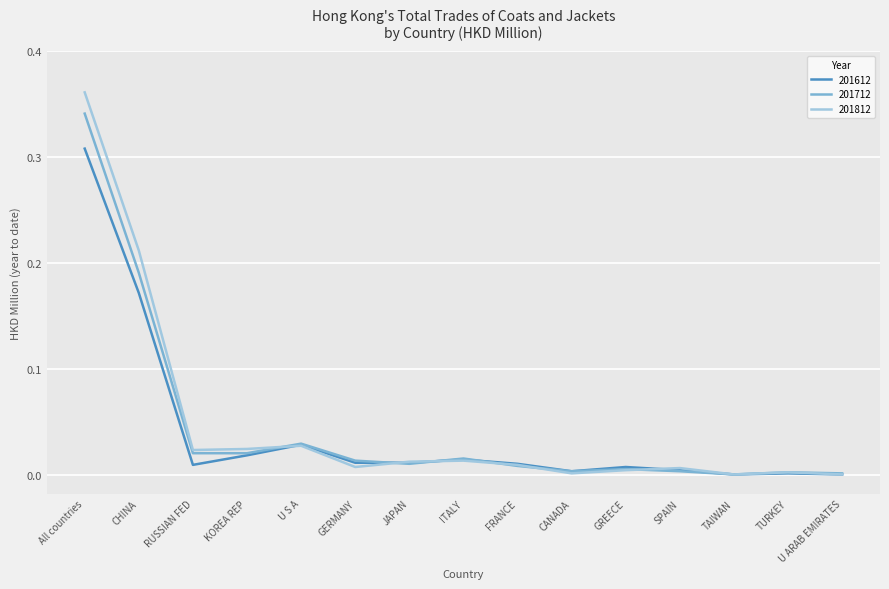

Count the number of data series in this chart.

3